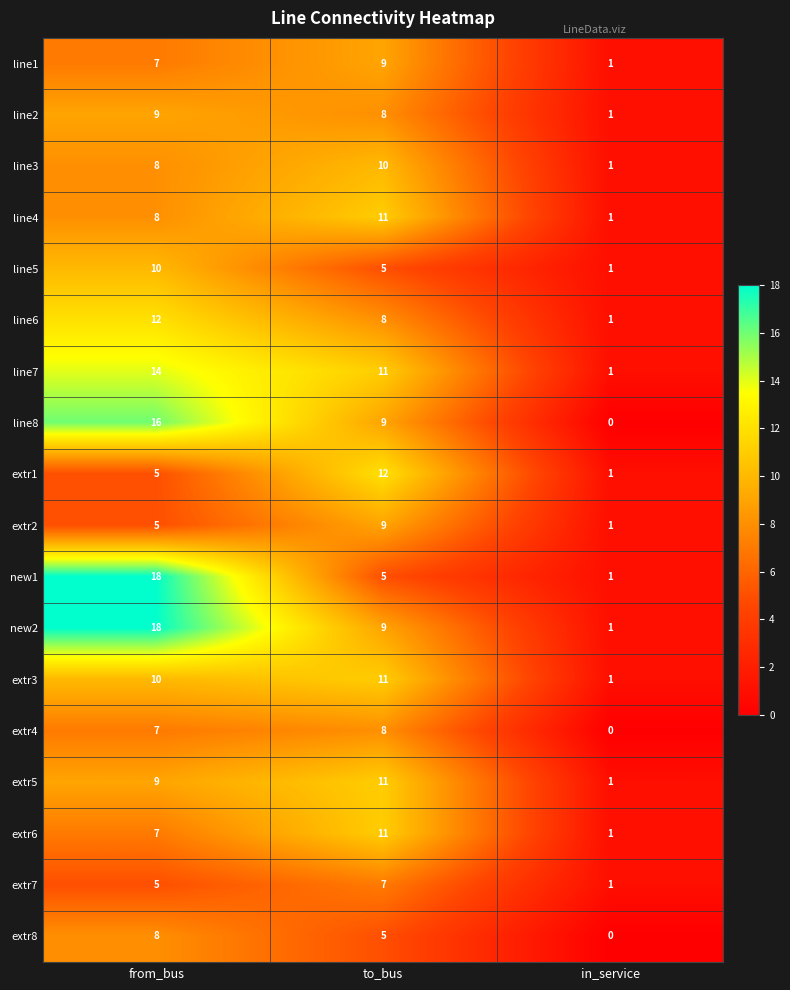

Count the extr3 values in the range 1 to 11.

3